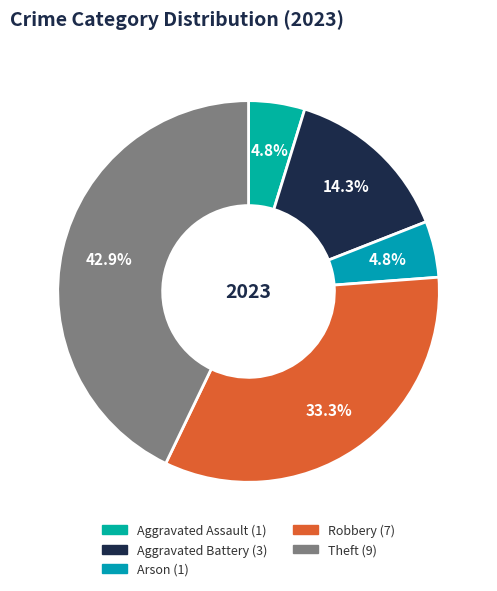

How many segments does this pie chart have?

5